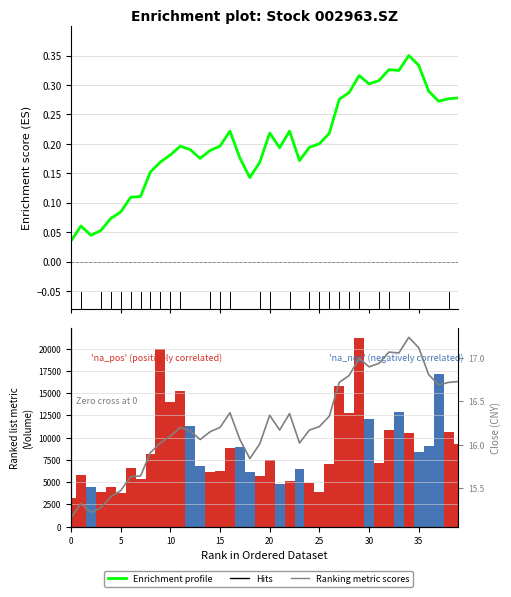

Are the bars horizontal?

No